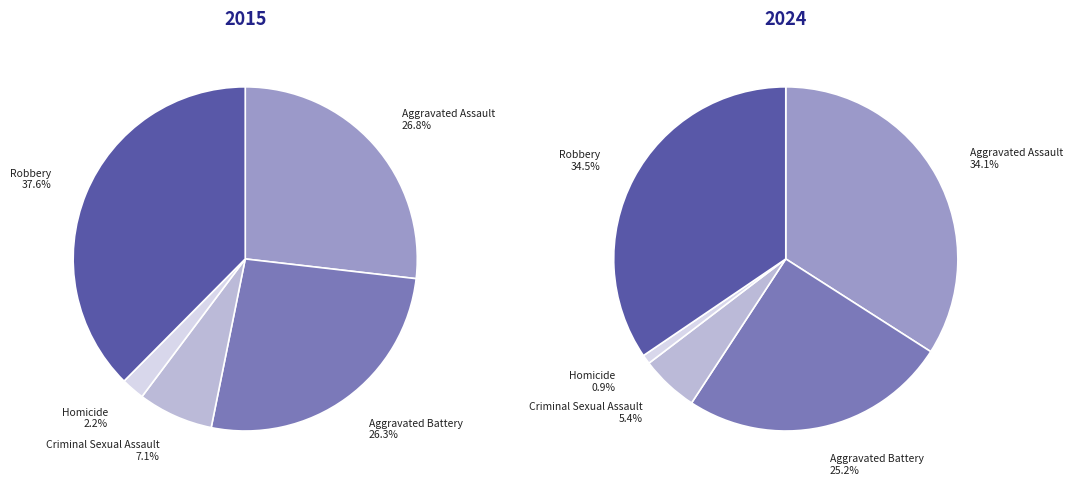

To the nearest percent, what portion does Homicide represent?

2%